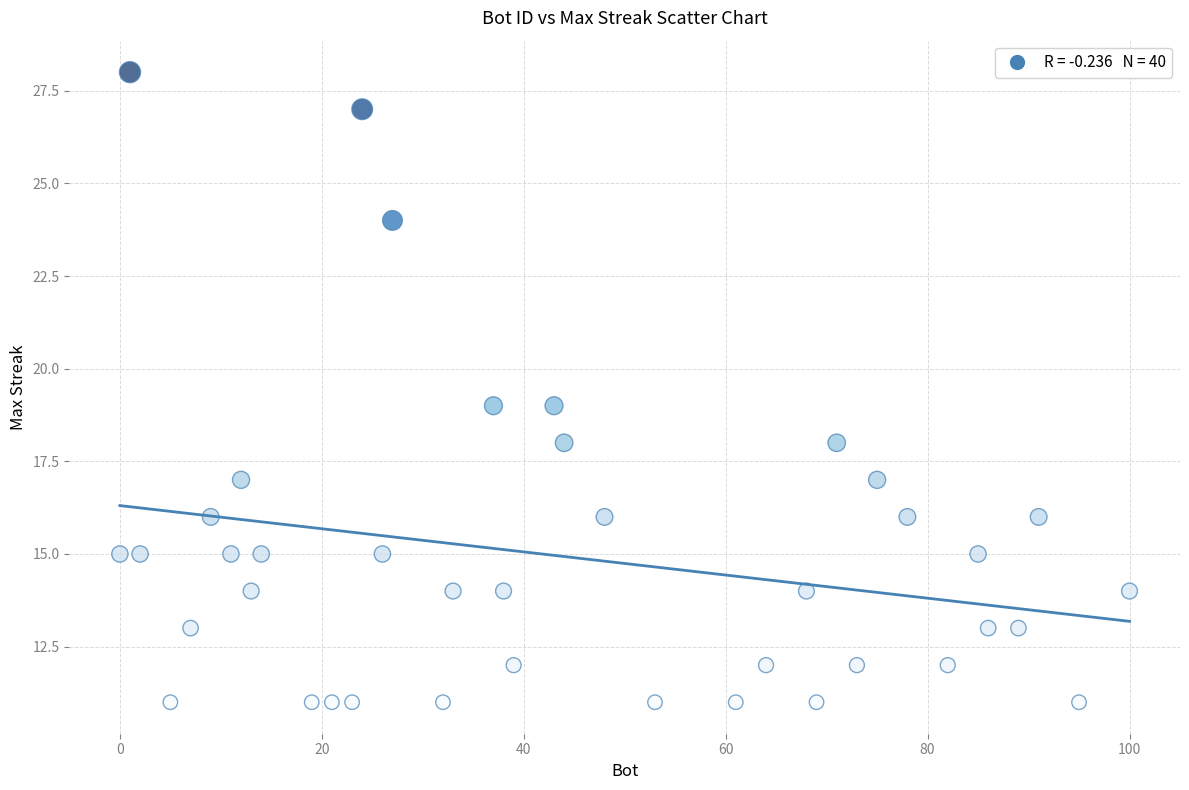

What is the range of Y values (max minus min)?

17